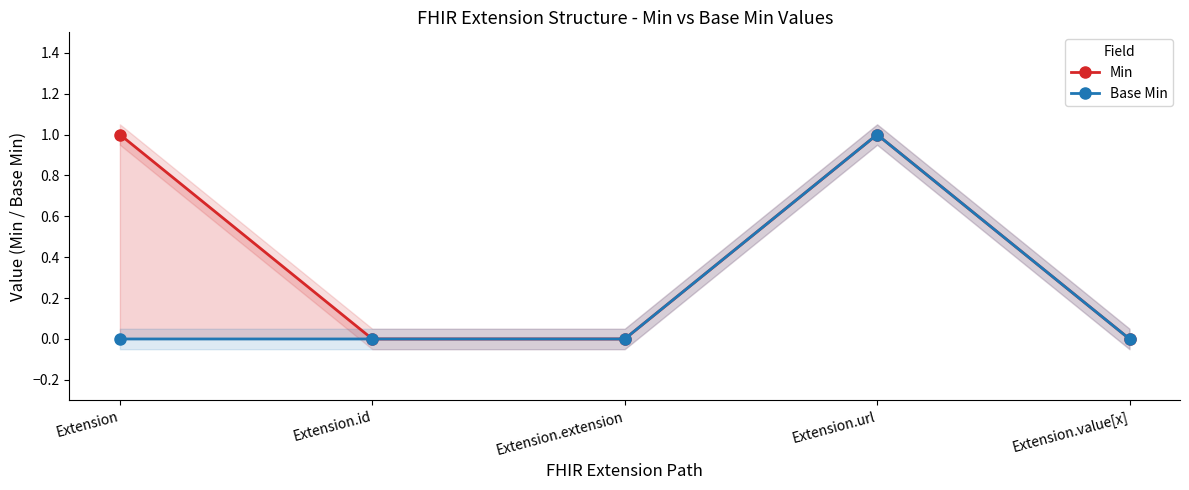

In Base Min, how many points are higher than both neighbors (excluding endpoints)?

1